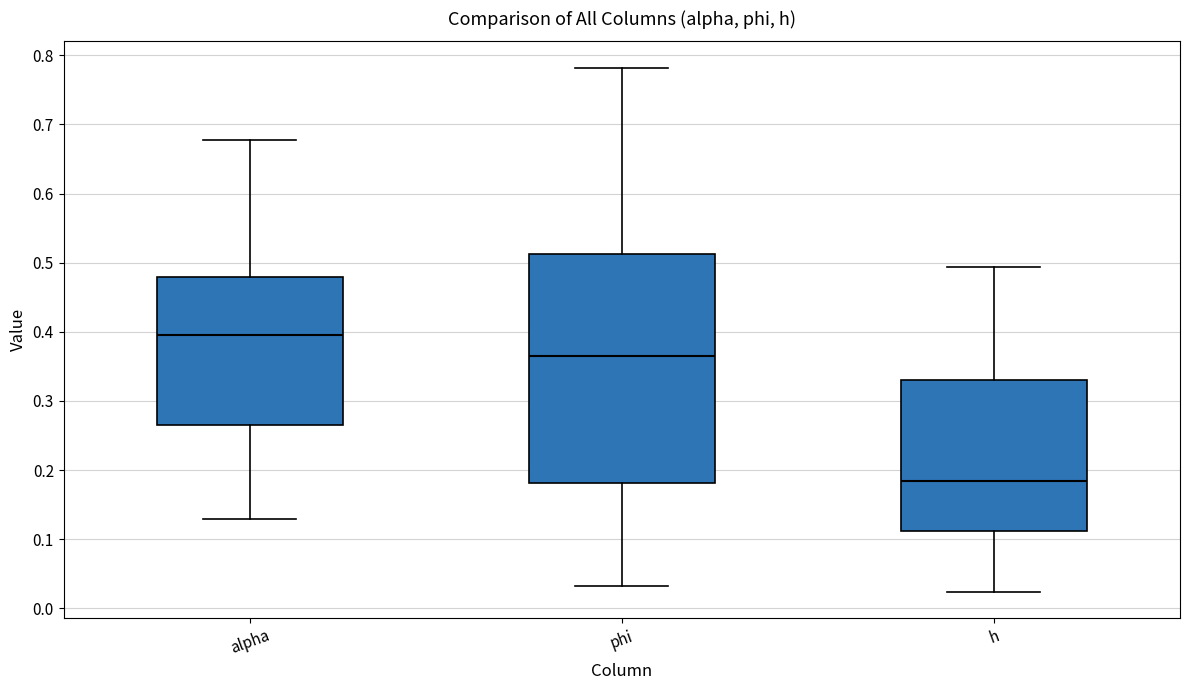

Comparing the boxes themselves (not the whiskers), which one is the tallest?

phi